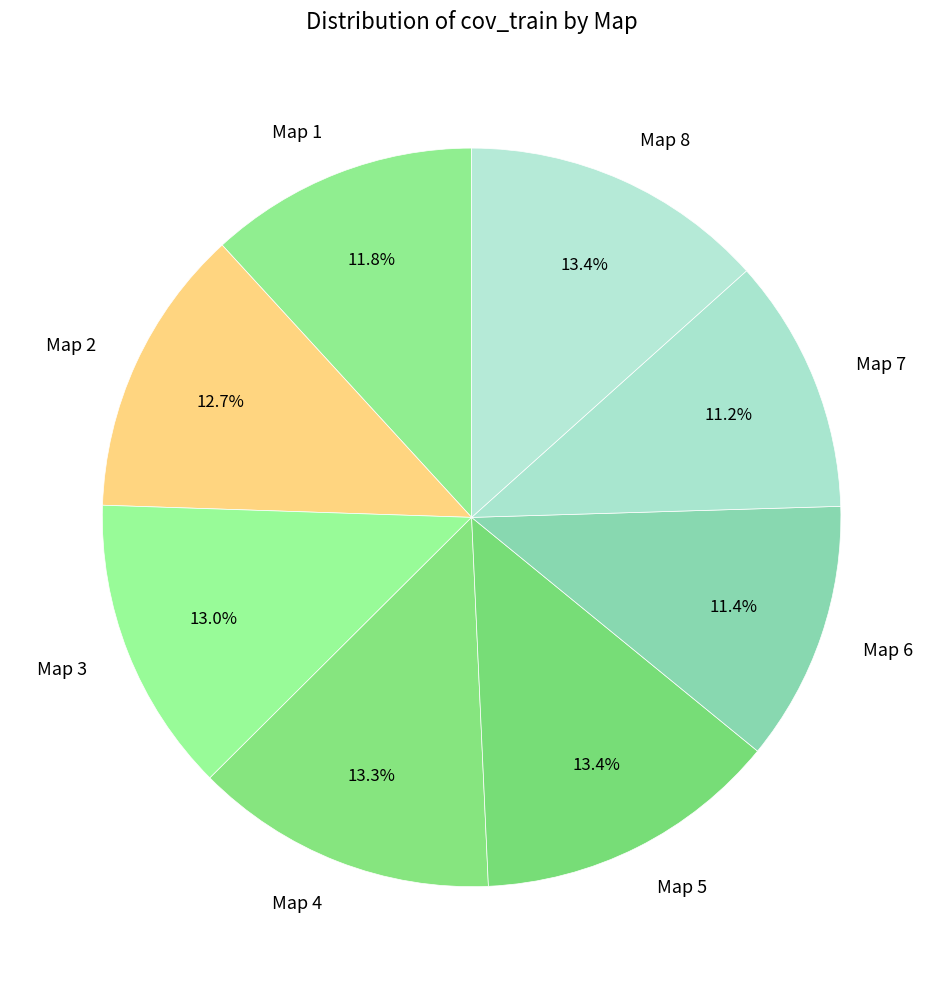

To the nearest percent, what is the combined percentage of Map 6 and Map 5?

25%